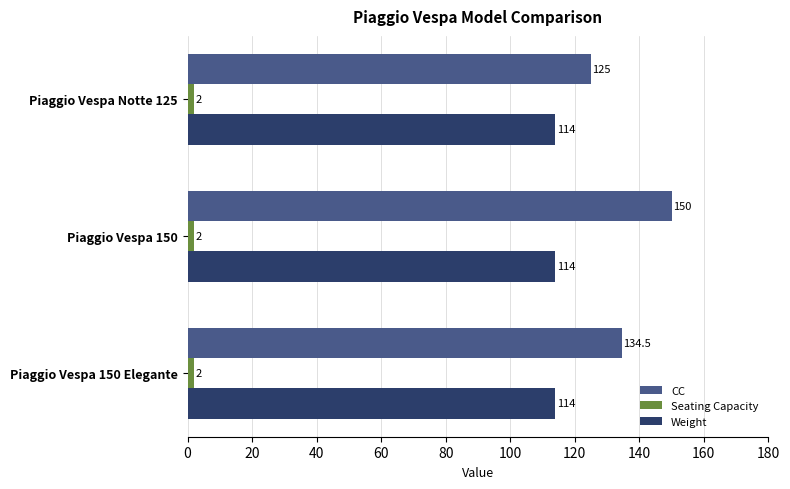

The Weight series shows 114.0 at Piaggio Vespa 150. True or false?

True